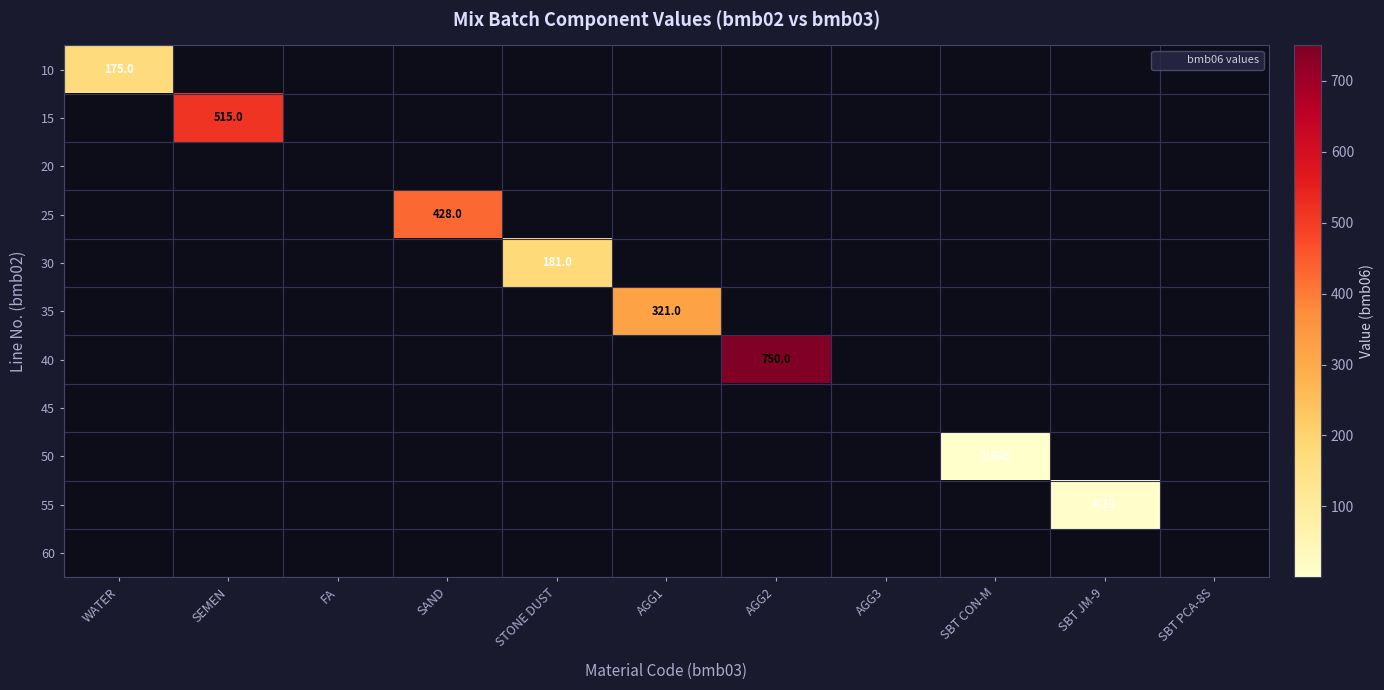

The value of 35 at SBT PCA-8S is 0.0. True or false?

True